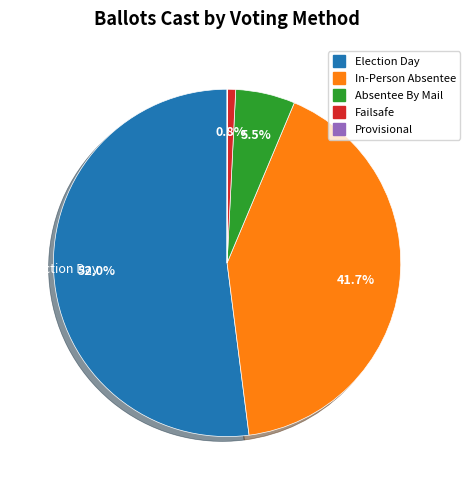

What is the ratio of the value at In-Person Absentee to the value at Election Day?

0.8